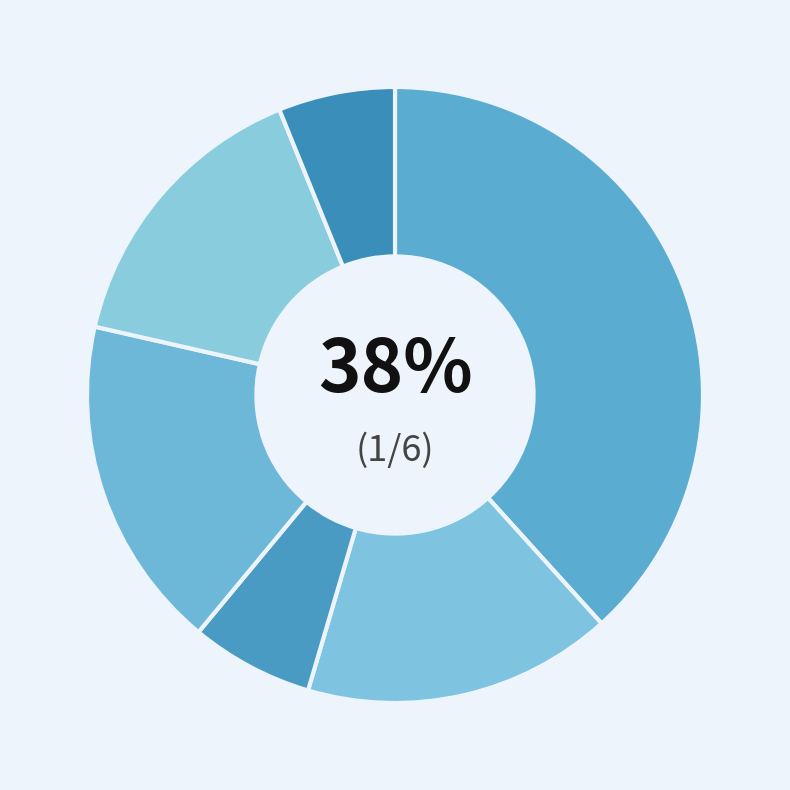

Is there a majority slice in this chart?

No